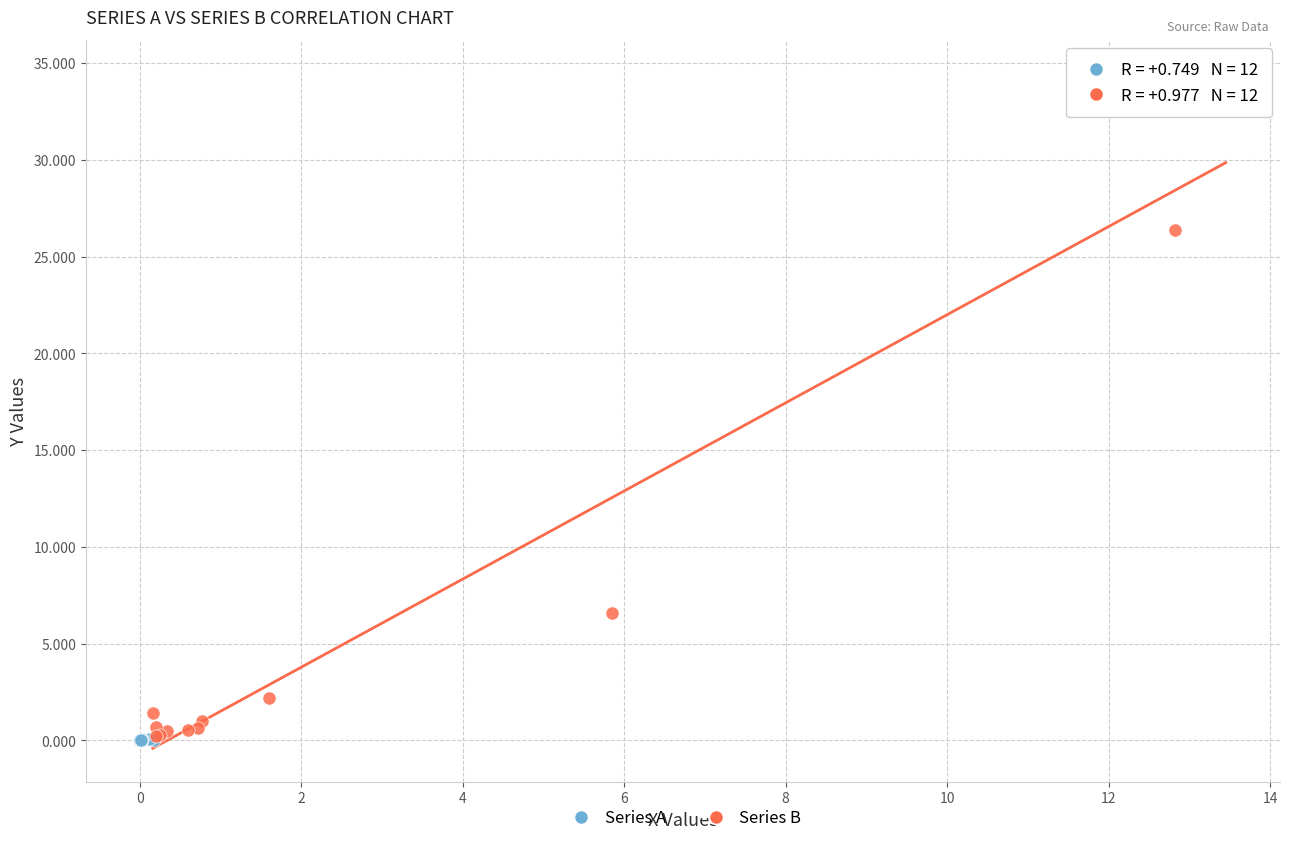

Which series contains the highest Y value?

Series B